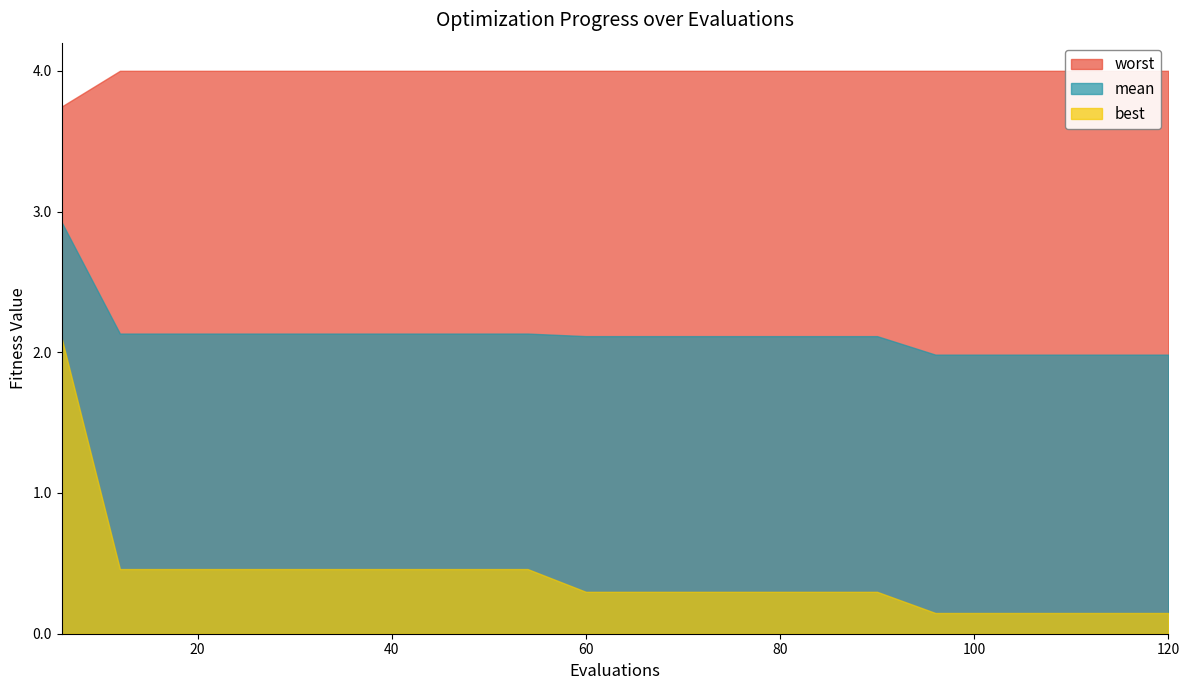

How many data points does each series have?

20